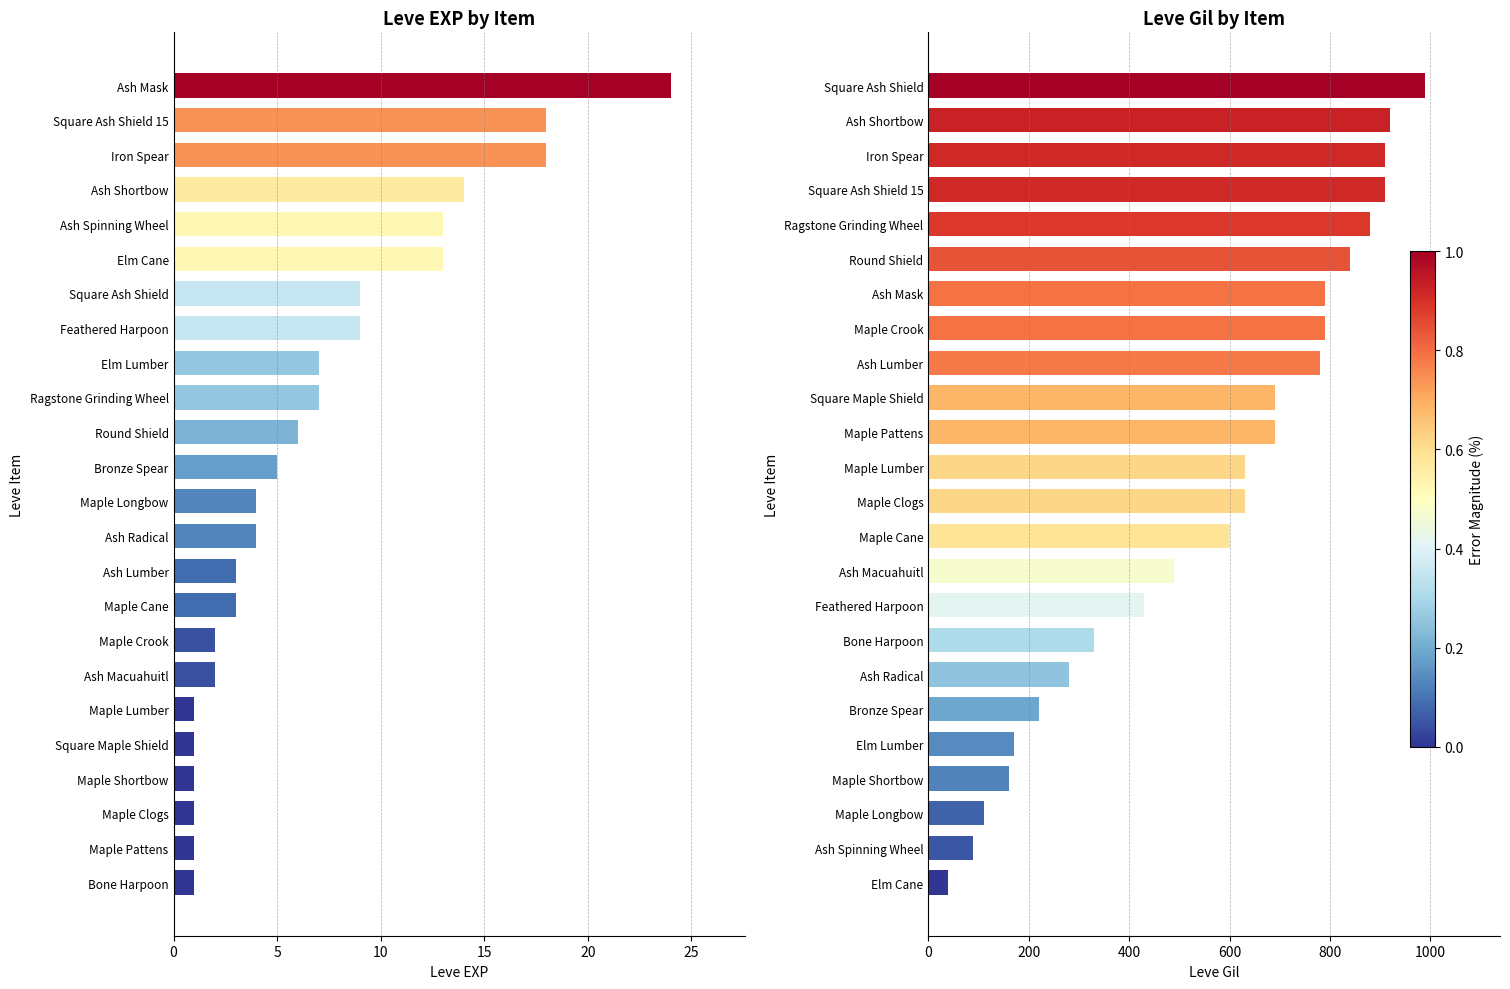

What is the value of the Leve Gil bar at the 9th from the left?

430